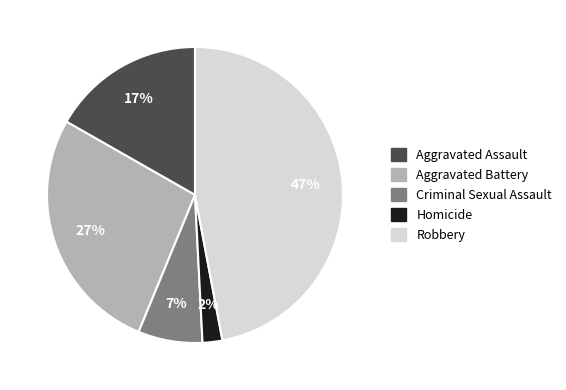

How many segments does this pie chart have?

5